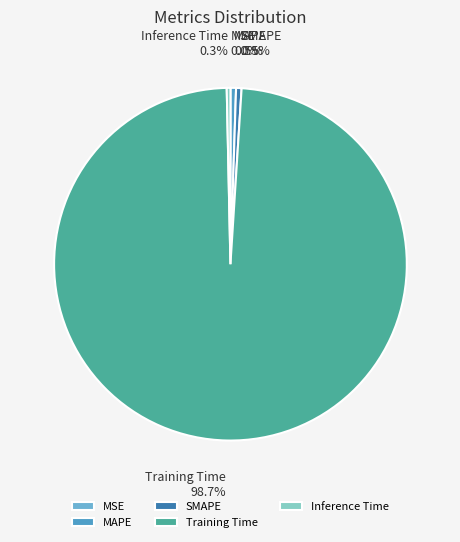

Combined, do Training Time and Inference Time account for over 50%?

Yes